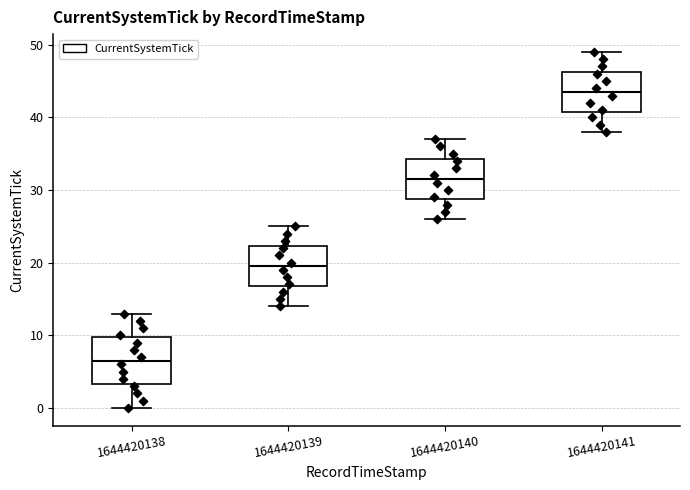

Where does the lower whisker of the box at x = 1644420138 end on the y-axis? The values are not printed on the chart, so give them approximately, as read against the axis.

0